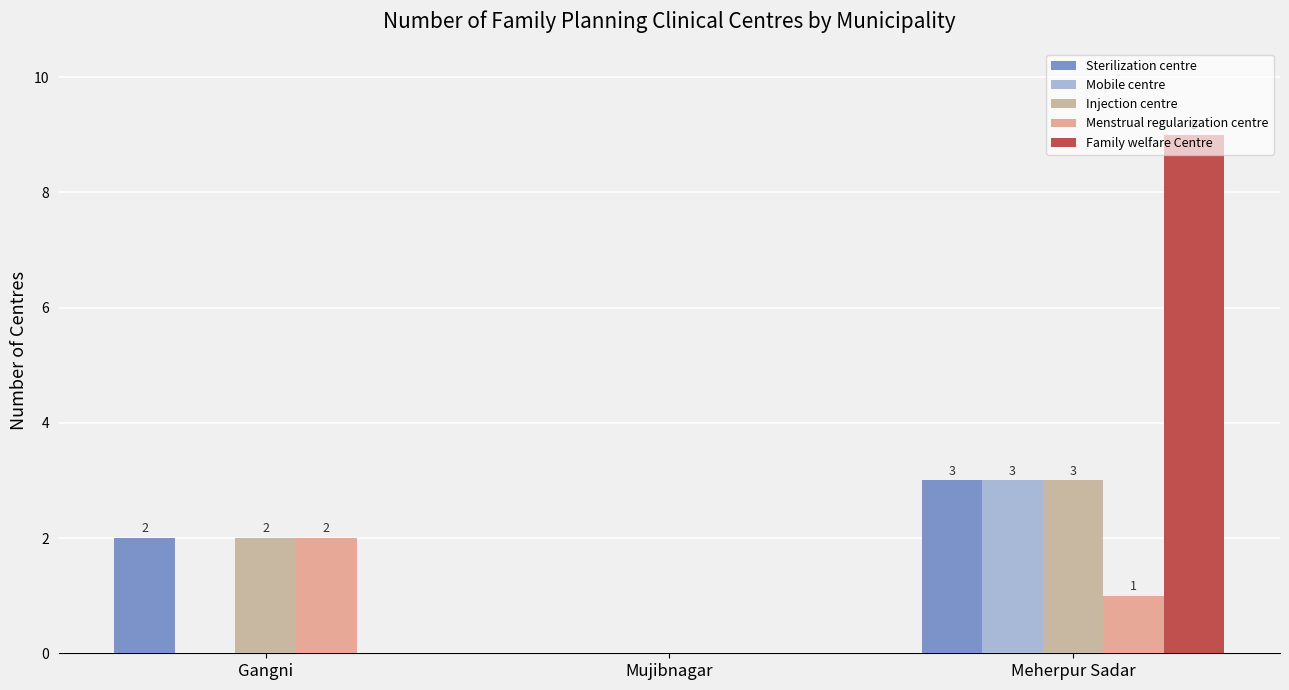

What is the sum of the Mobile centre values at Gangni and Meherpur Sadar?

3